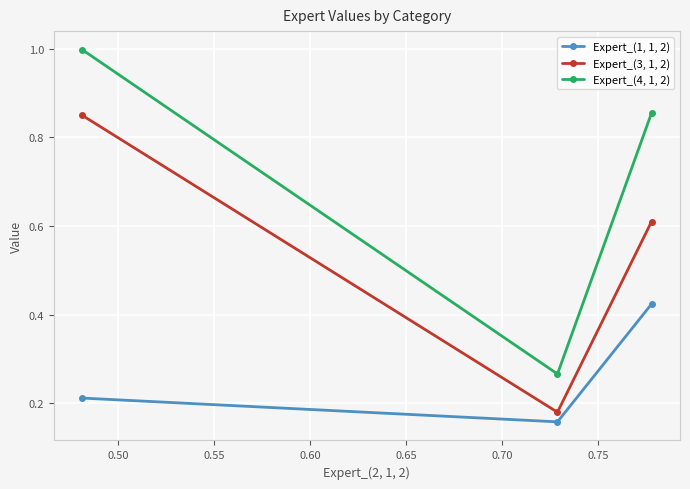

Which series has the largest total across all categories?

Expert_(4, 1, 2)